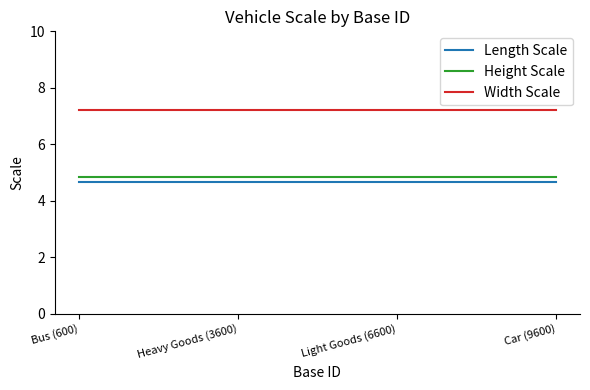

What is the total value across all series at Car (9600)?

16.7